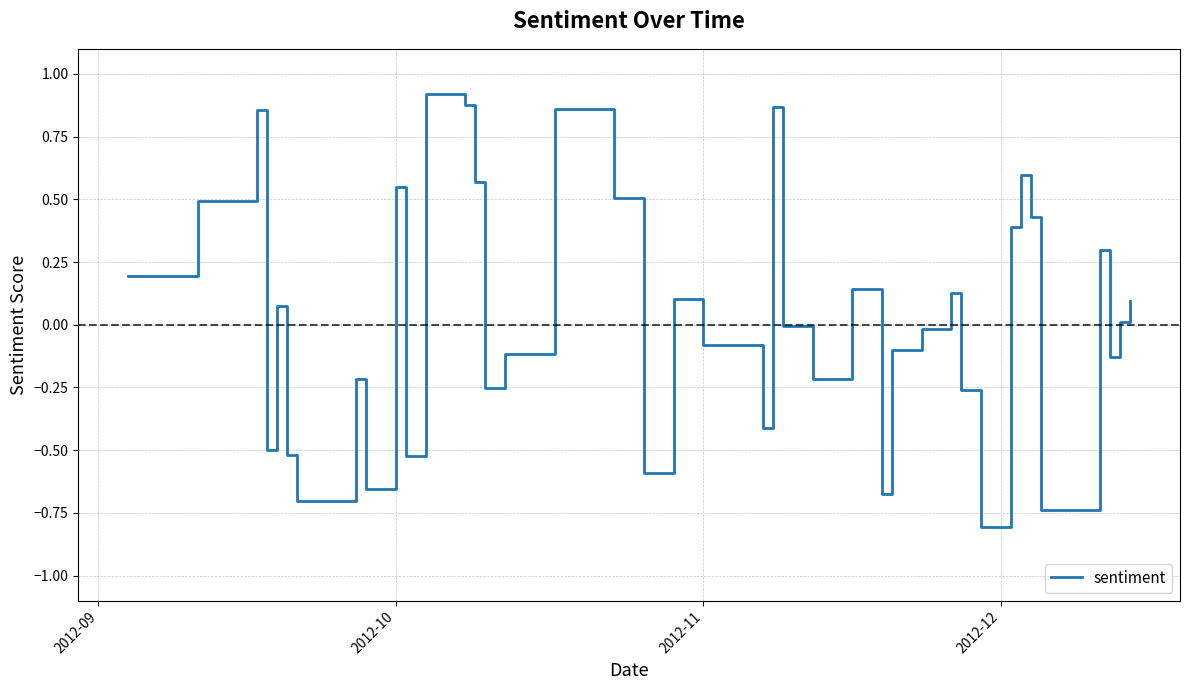

What is the difference between the maximum and minimum values?

1.7